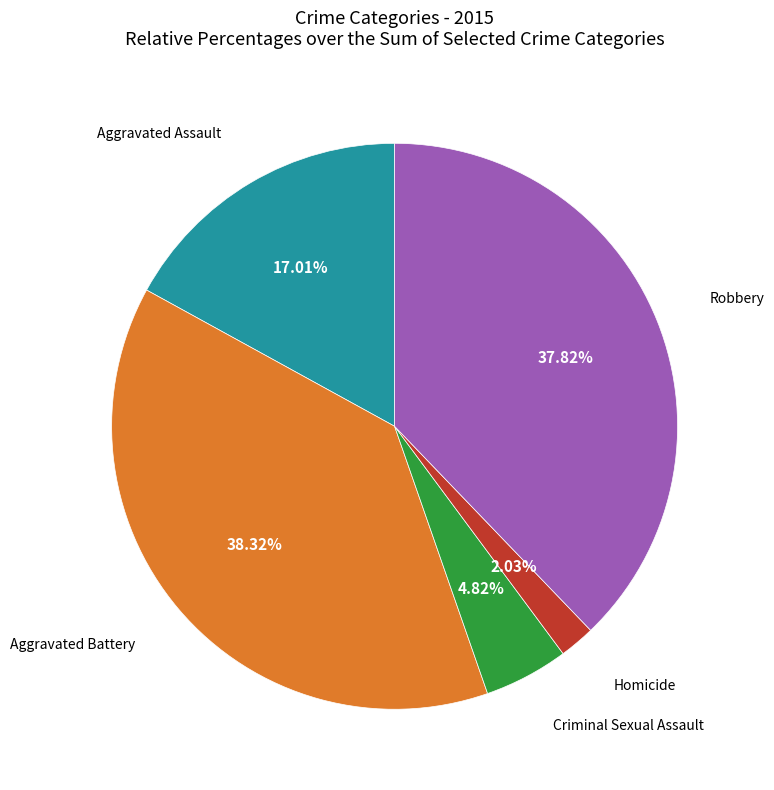

How many segments does this pie chart have?

5